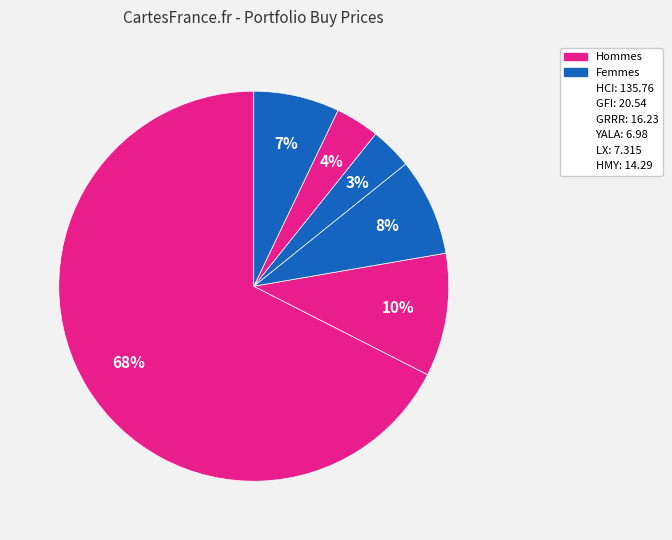

Which category accounts for the majority?

HCI